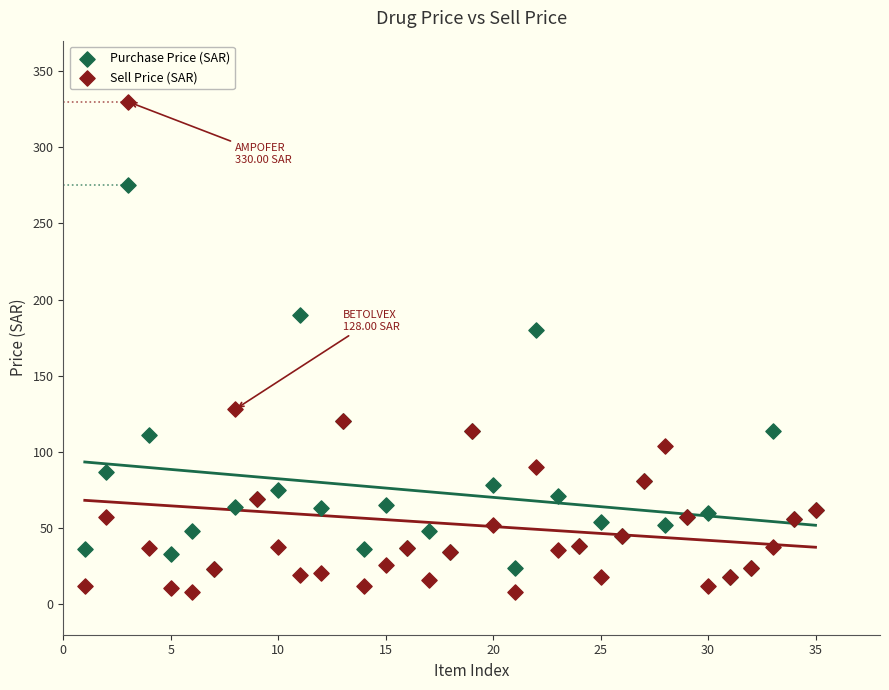

What are all the series names shown in the legend?

Purchase Price (SAR), Sell Price (SAR)